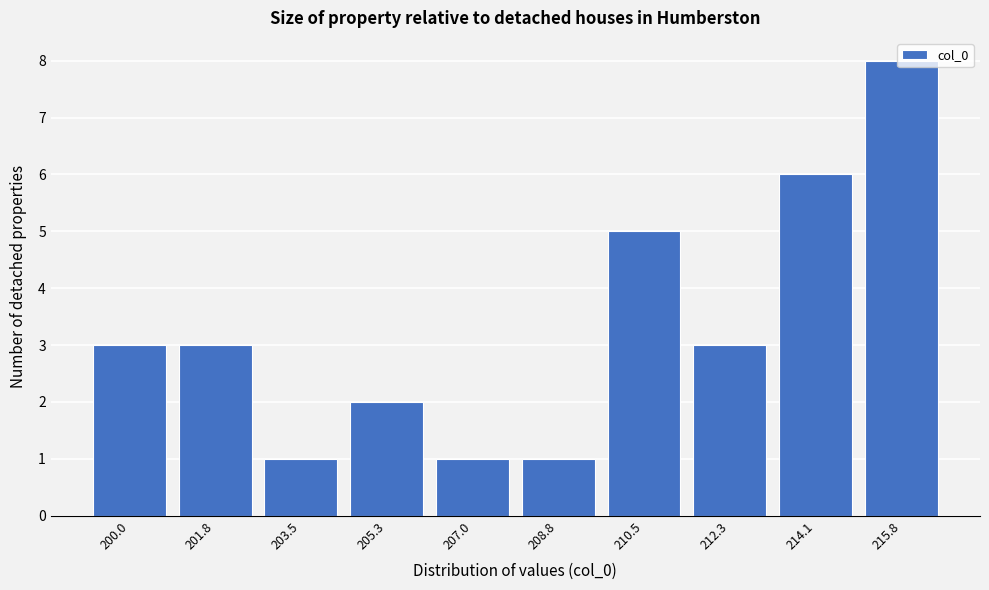

What is the difference between the second highest and minimum values?

5